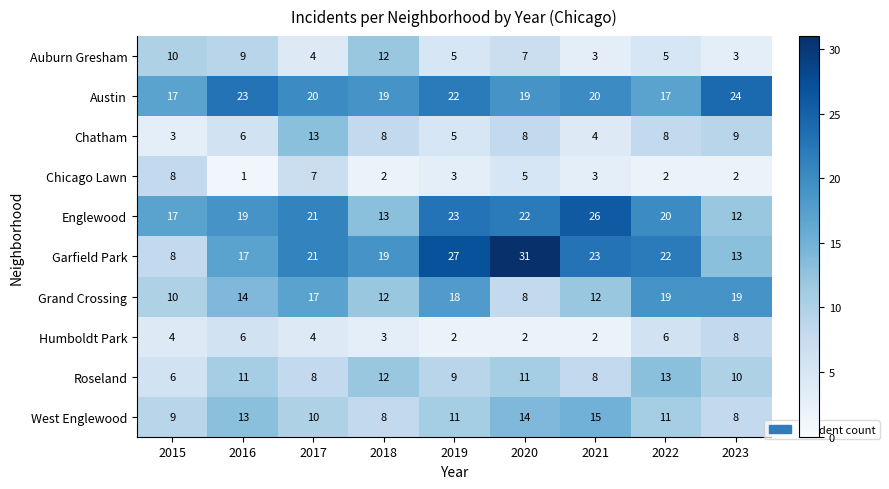

Read the Humboldt Park value at 2017.

4